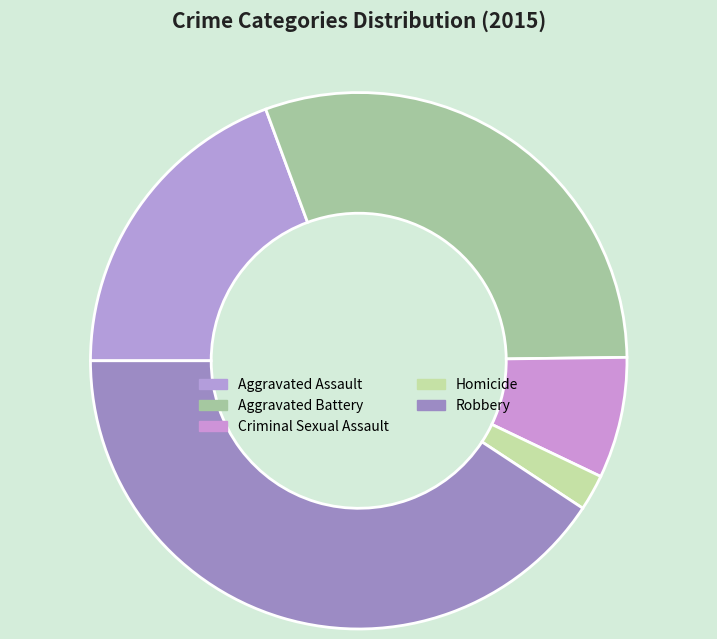

Is Homicide the majority of the pie?

No